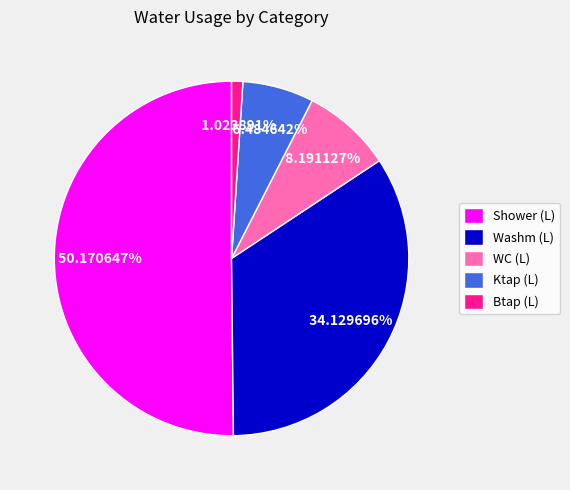

What is the smallest slice in the pie chart?

Btap (L)